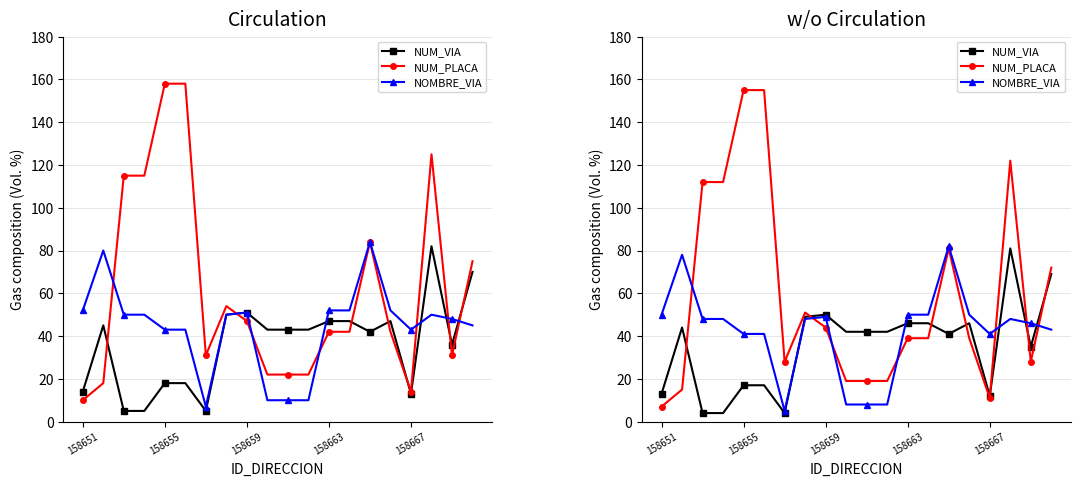

What is the sum of the NOMBRE_VIA values at 8 and 158655?

127